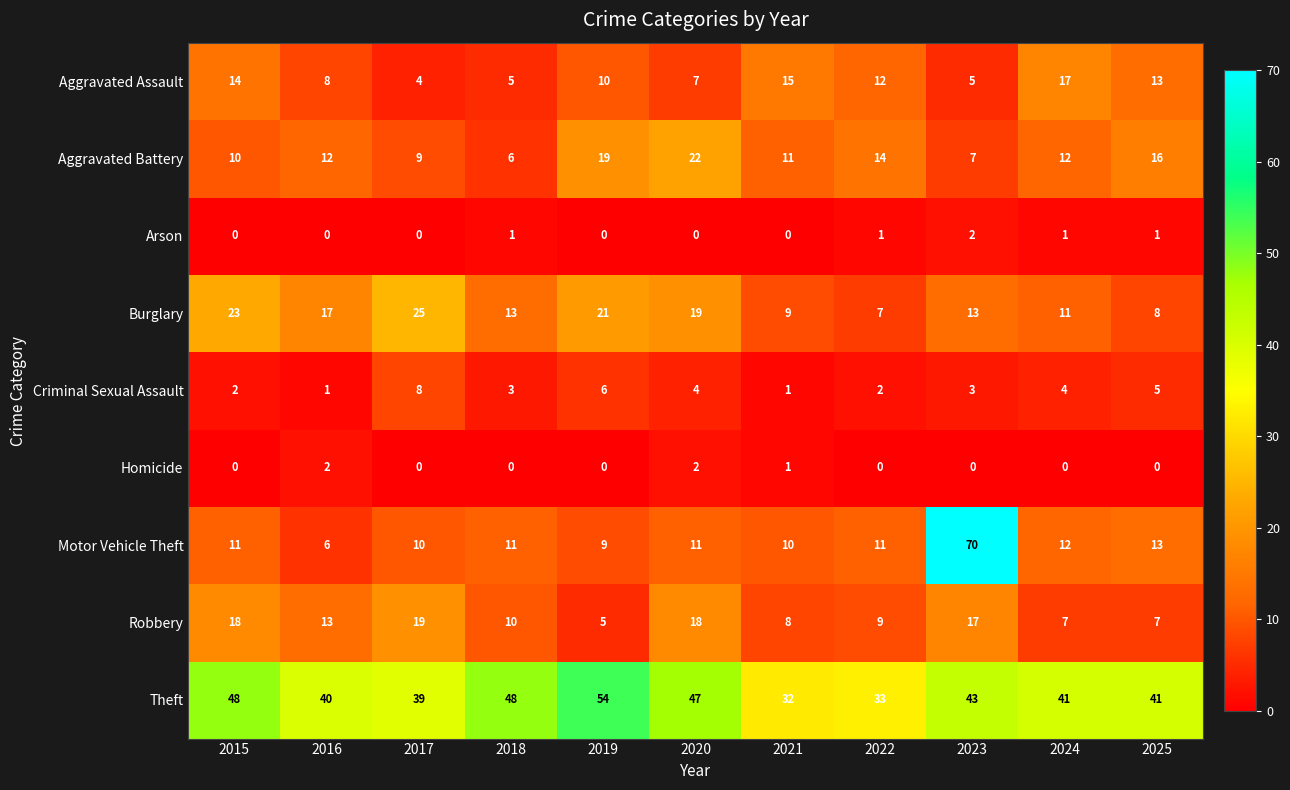

What is the approximate value of Motor Vehicle Theft at 2018?

11